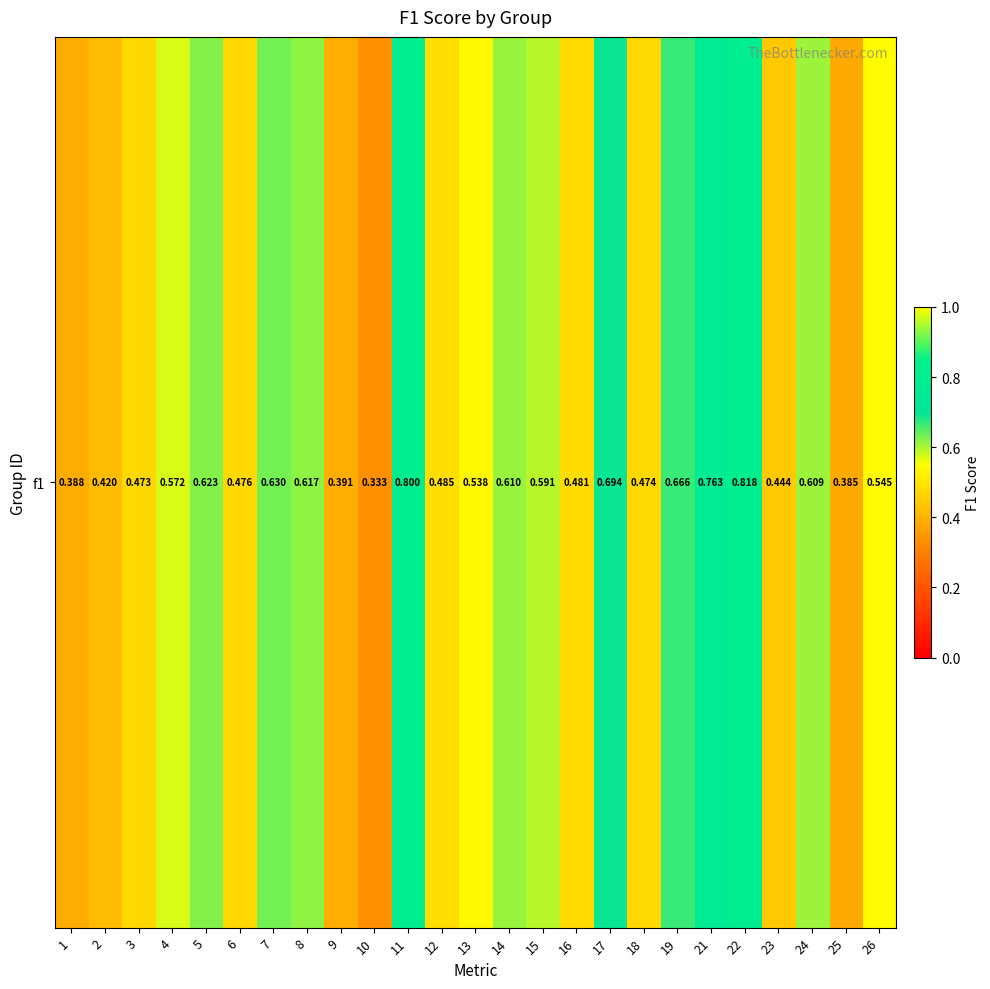

How many values are between 0 and 1?

25